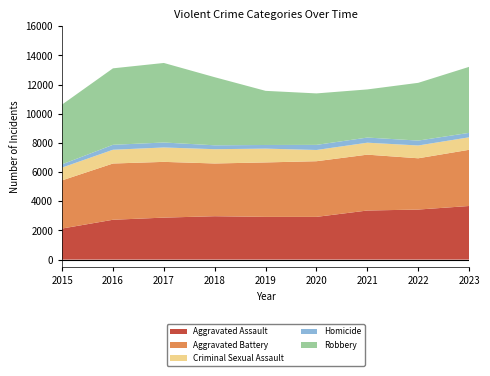

Reading left to right, list all the values displayed in this chart.

Aggravated Assault: 2130	2731	2878	2974	2929	2929	3365	3431	3675
Aggravated Battery: 3302	3857	3822	3616	3733	3816	3830	3515	3853
Criminal Sexual Assault: 877	943	987	979	946	770	820	877	856
Homicide: 221	339	341	267	250	350	352	337	306
Robbery: 4101	5243	5453	4668	3711	3529	3300	3959	4525